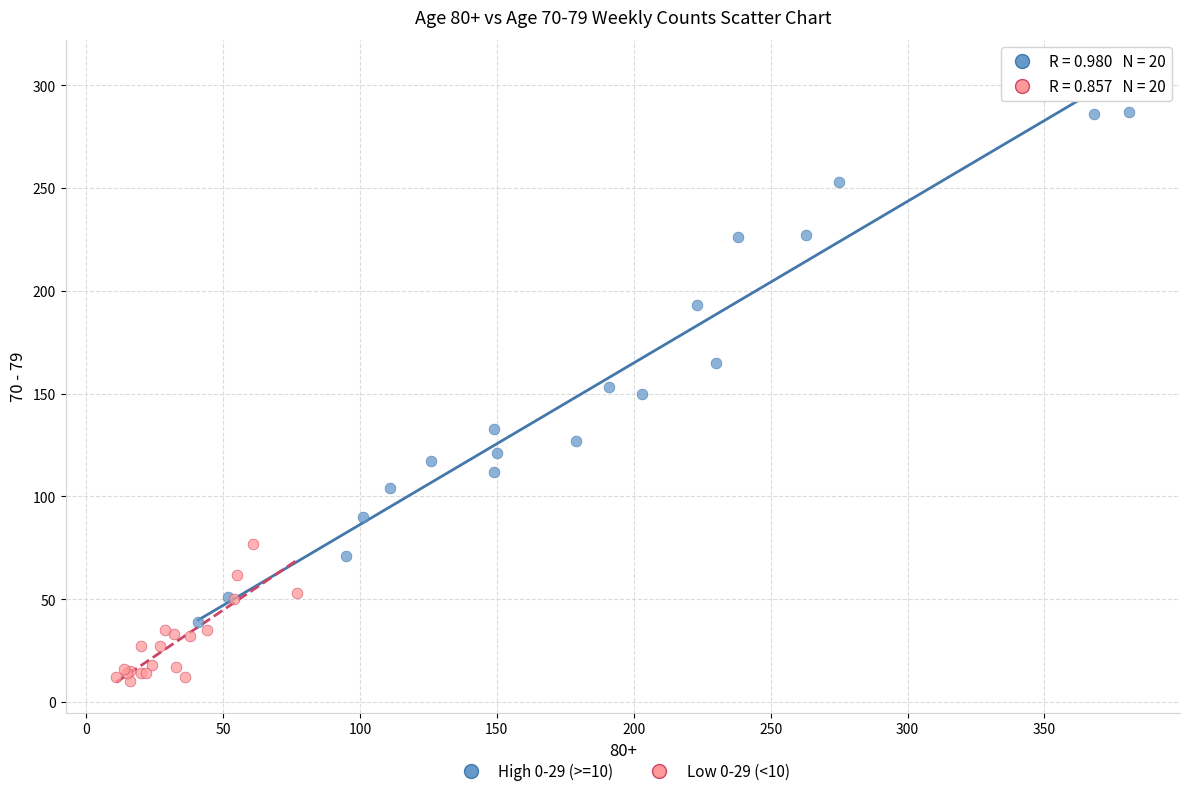

Which series reaches the minimum Y coordinate?

Low 0-29 (<10)